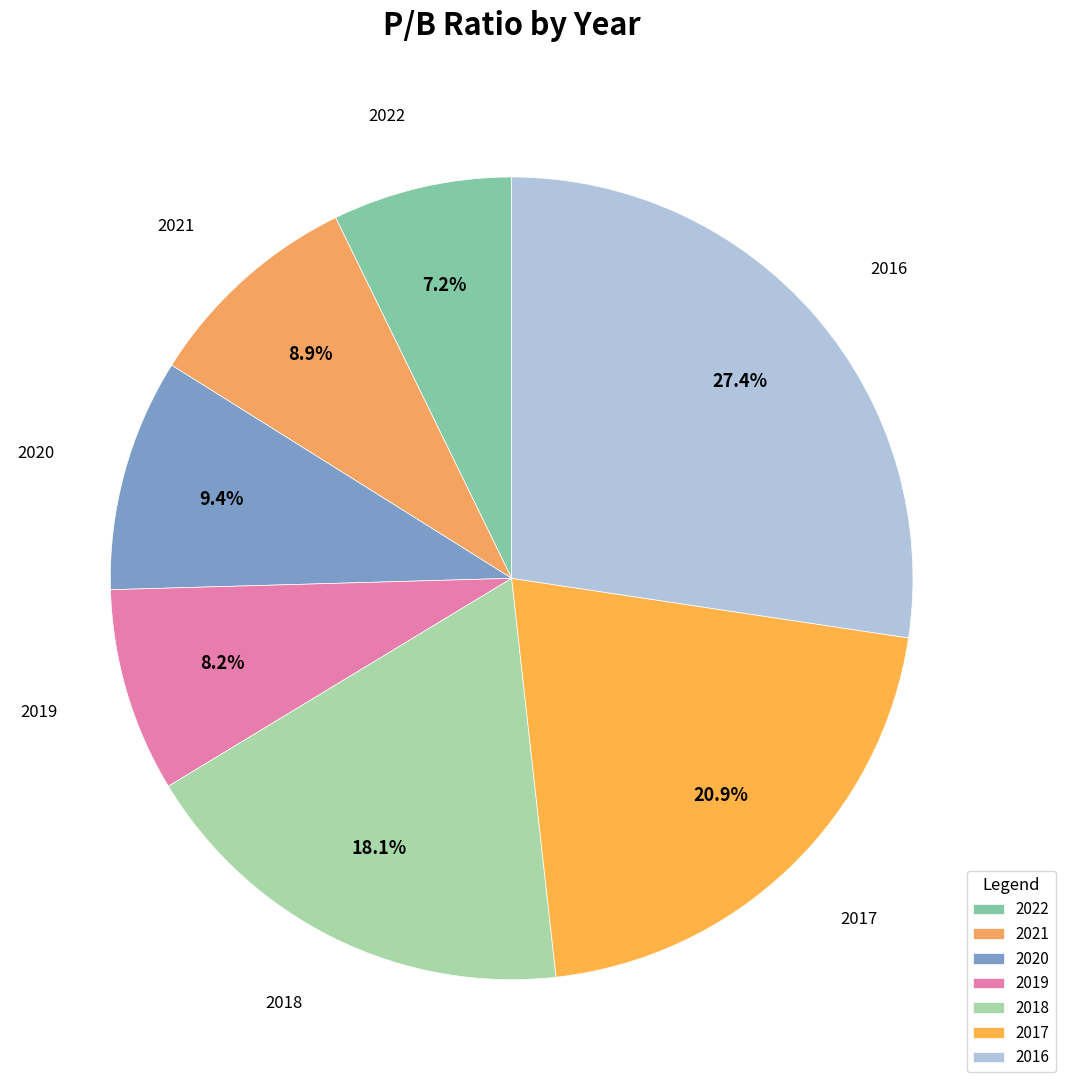

What is the largest slice in the pie chart?

2016